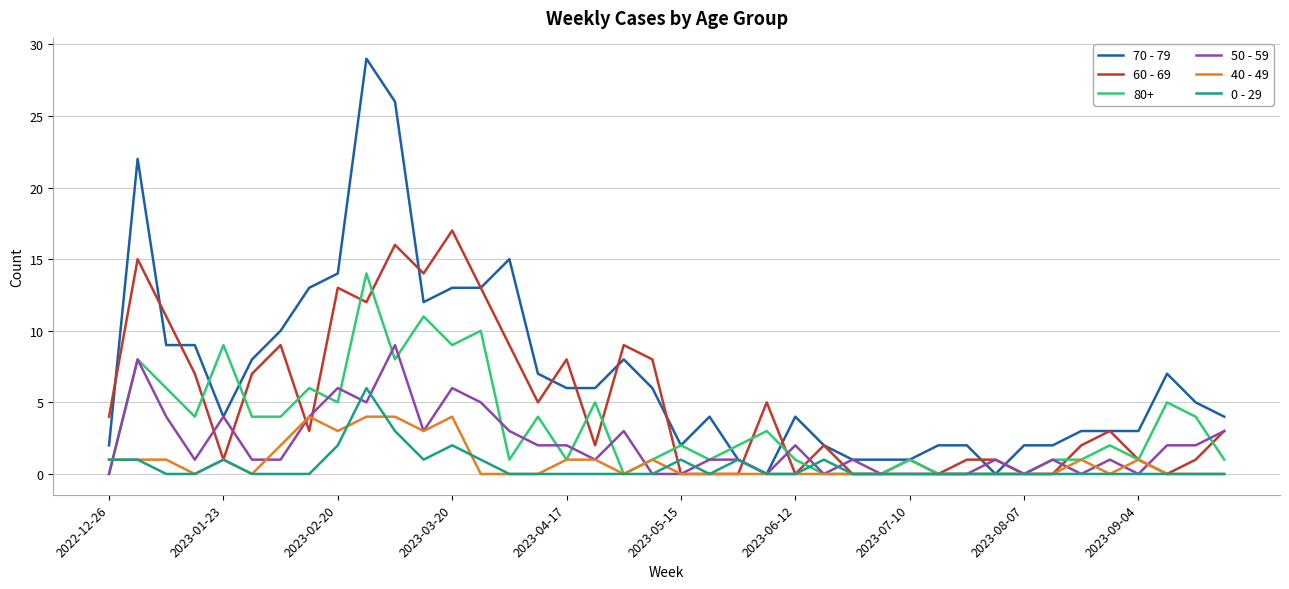

How many lines are shown in the chart?

6